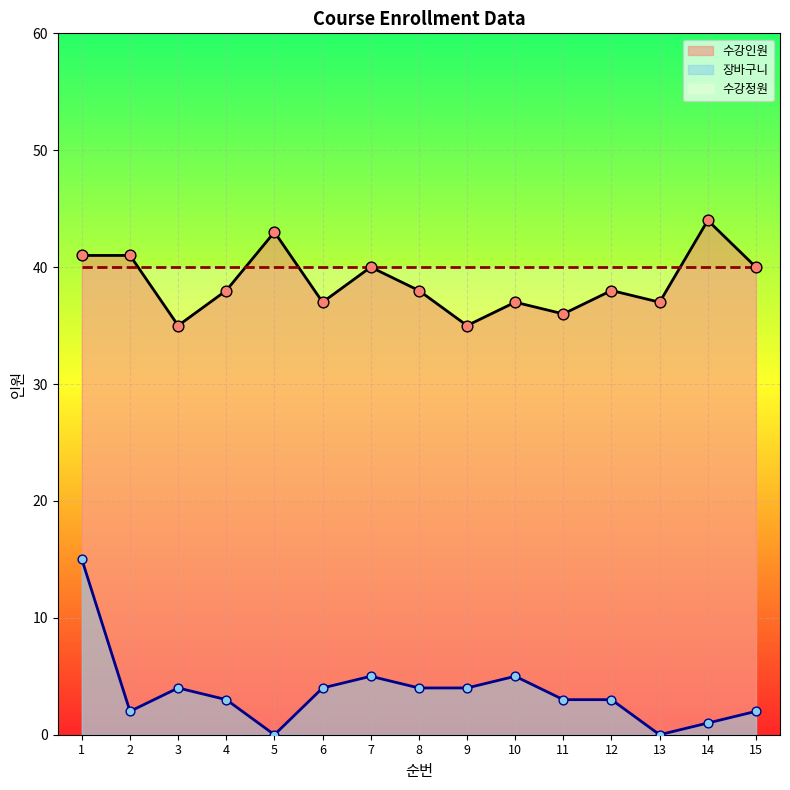

Which series reaches the minimum Y coordinate?

장바구니